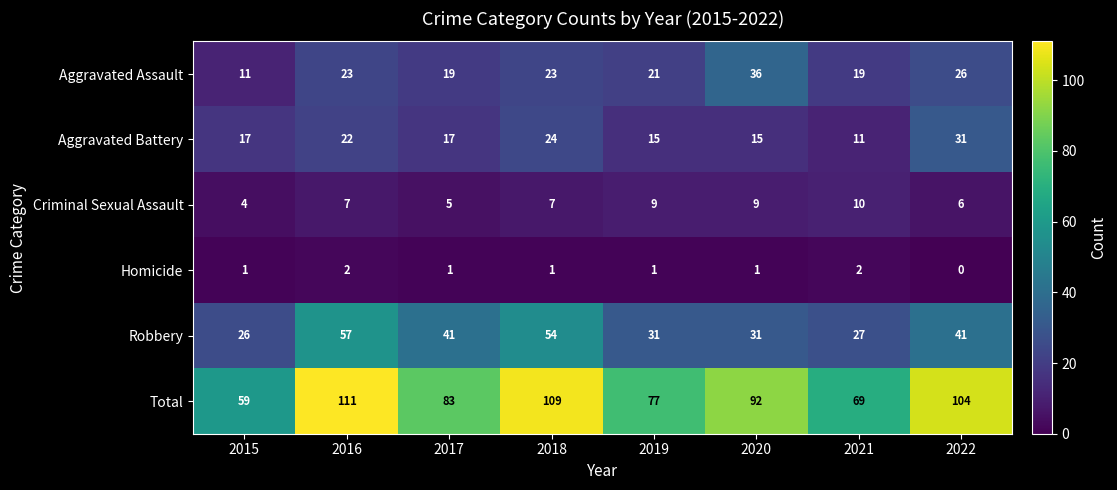

Is the value of Aggravated Battery at 2017 greater than the value of Robbery at 2019?

No